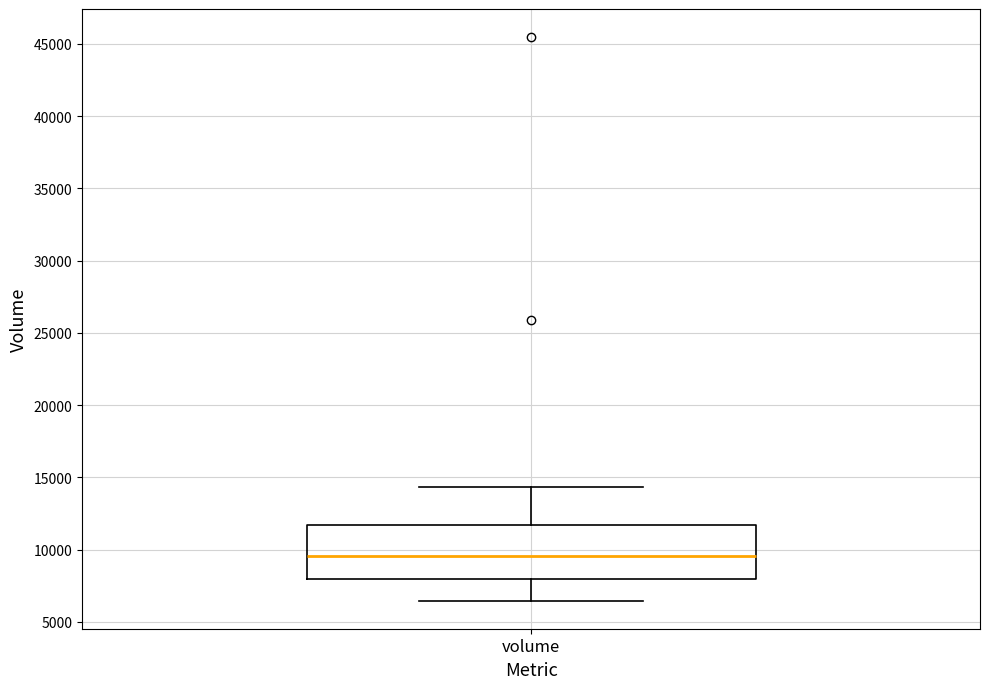

Transcribe this box plot: give where the median line is, the range the box spans, and where the two whiskers end, as read against the y-axis. The values are not printed on the chart, so give them approximately, as read against the axis.

median 9500, box 8000 to 11500, whiskers 6500 to 14500